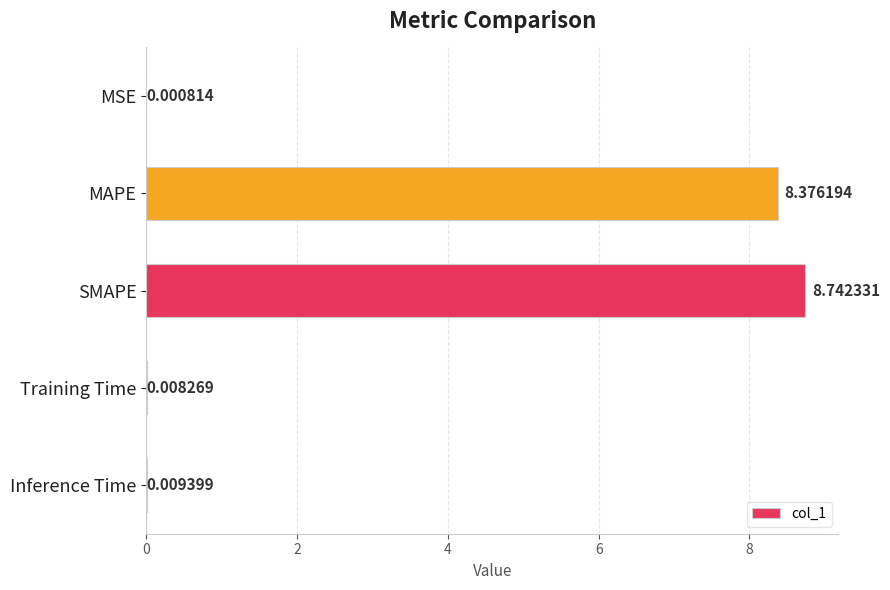

What is the sum of all values?

17.1